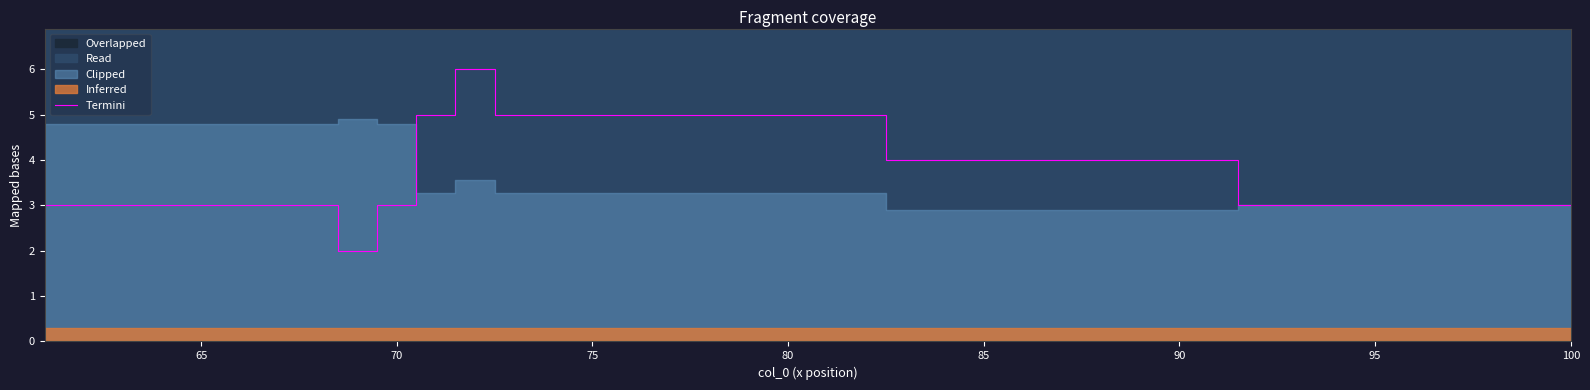

Reading left to right, transcribe all the data shown in this chart.

3	3	3	3	3	3	3	3	2	3	5	6	5	5	5	5	5	5	5	5	5	5	4	4	4	4	4	4	4	4	4	3	3	3	3	3	3	3	3	3